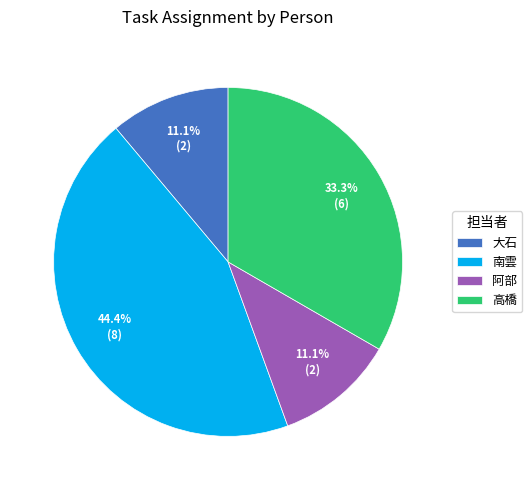

What percentage is the 阿部 slice, to the nearest percent?

11%